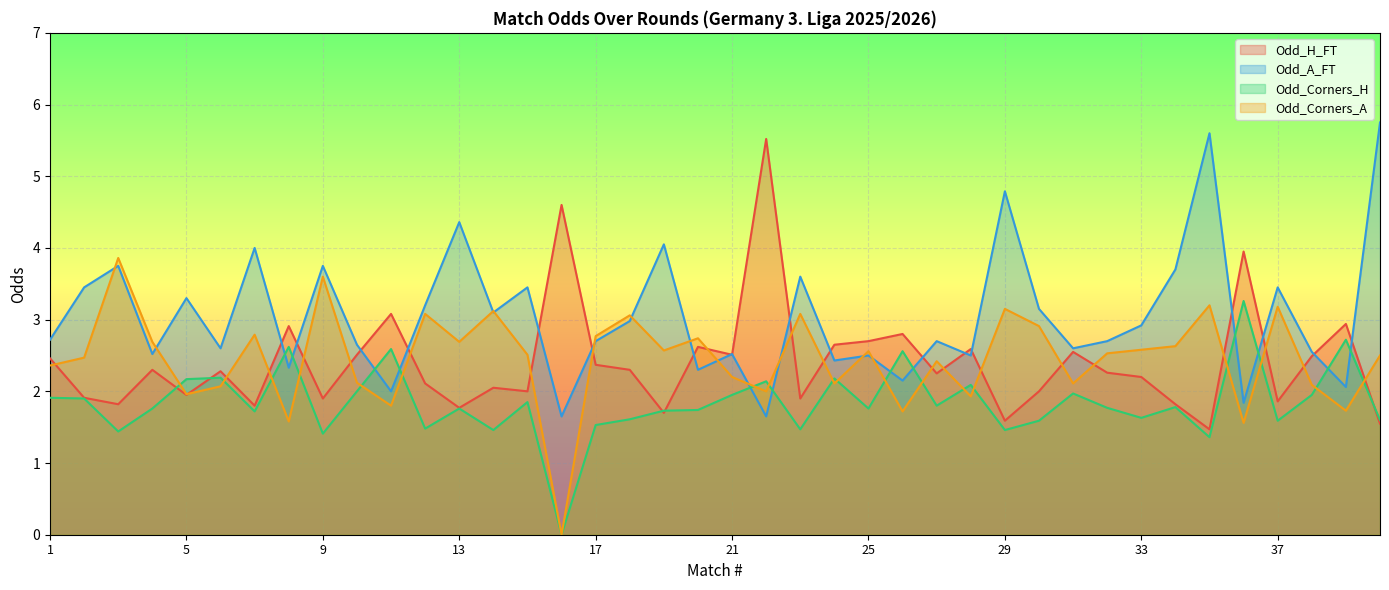

What is the difference between the maximum and minimum values in the Odd_H_FT series?

4.0